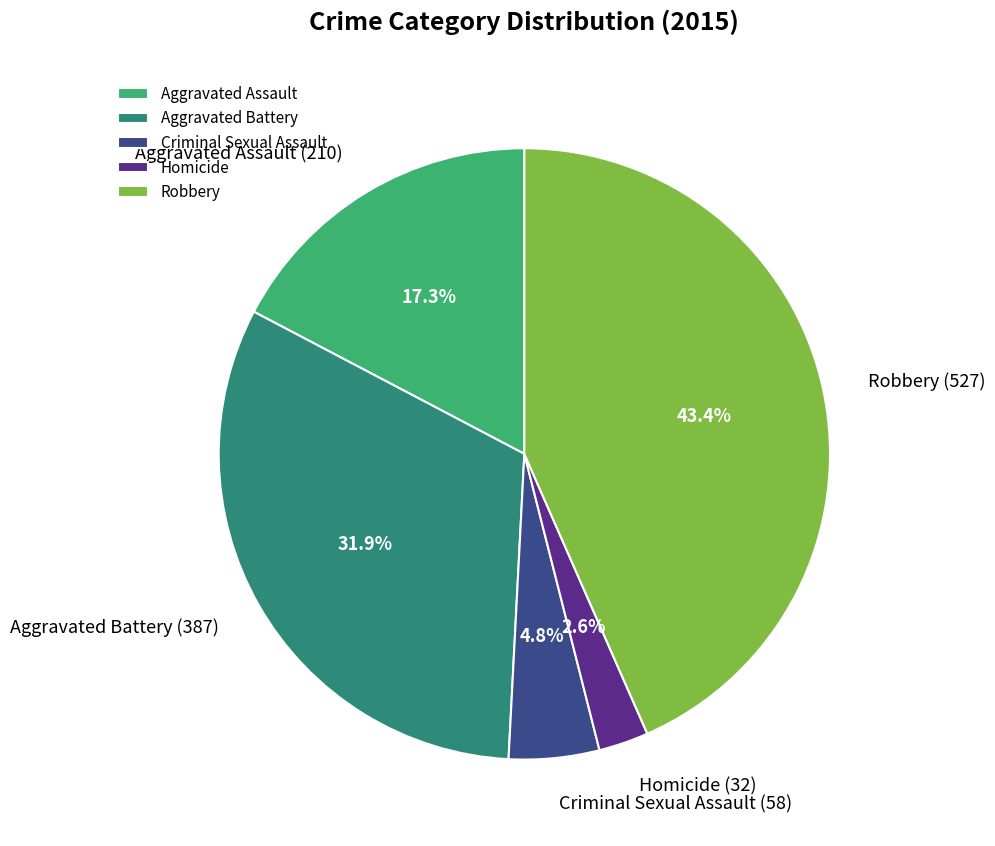

What portion of the pie excludes Aggravated Battery?

68.1%